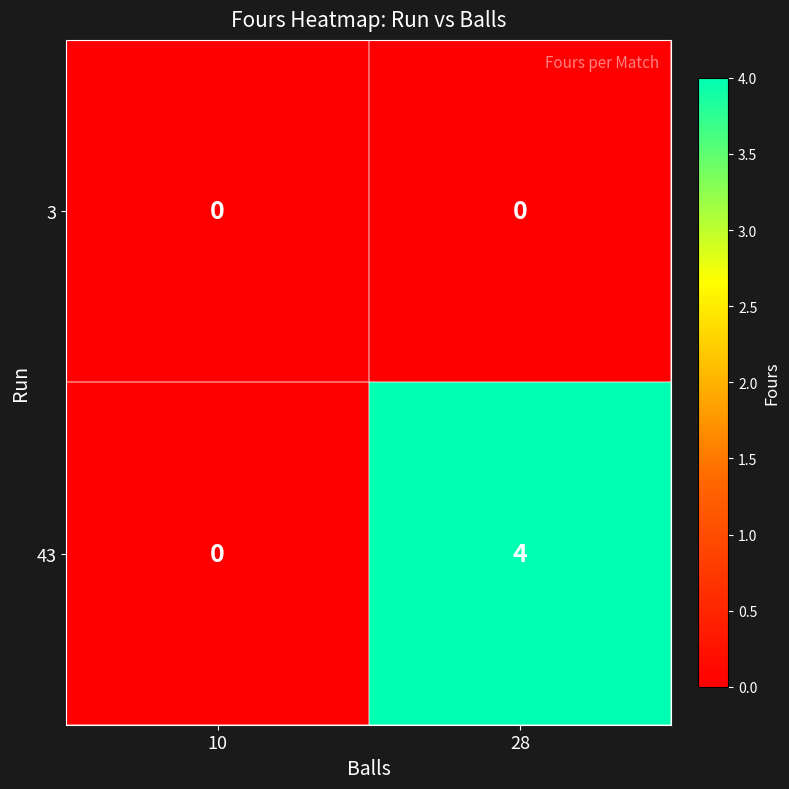

The value of 3 at 28 is 0. True or false?

True